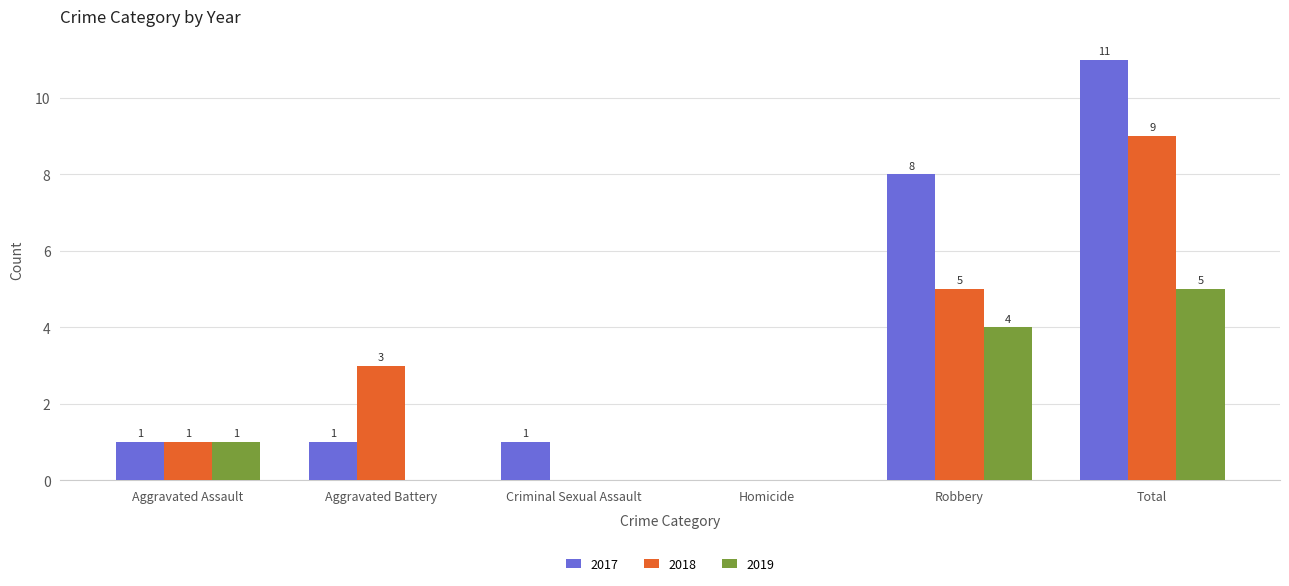

True or false: 2019 has a value of 4 at Robbery.

True